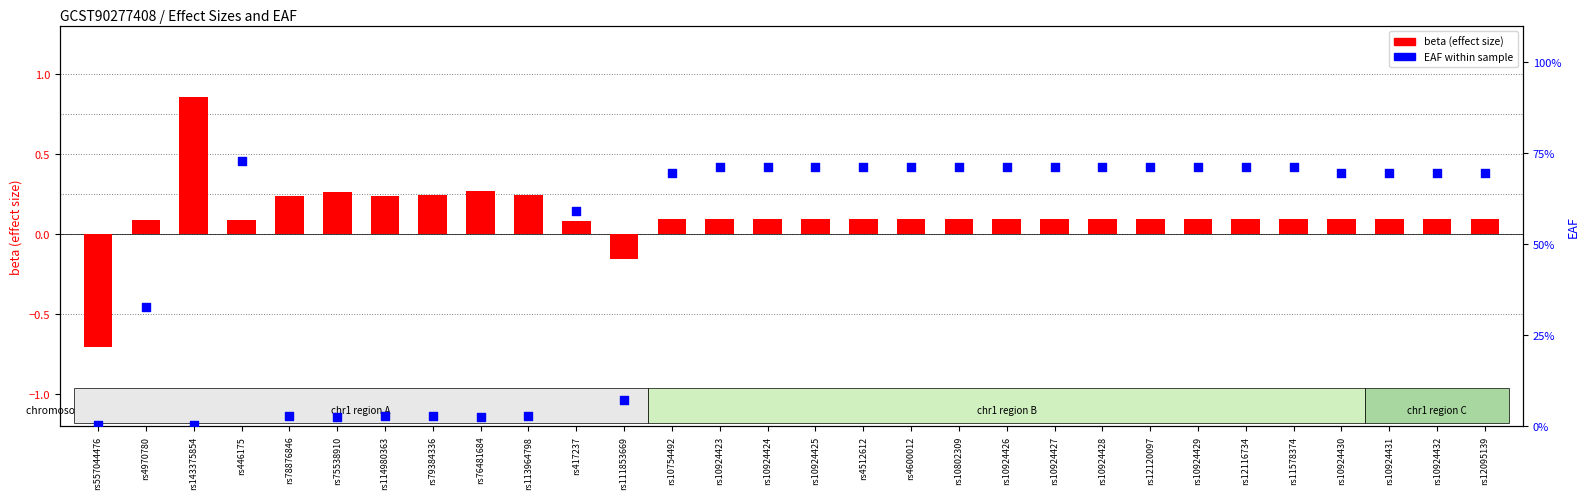

What is the total value across all series at rs11578374?

71.2